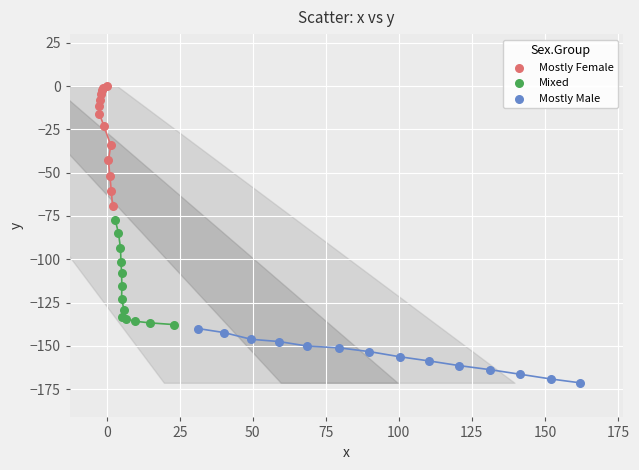

Which series reaches the maximum Y coordinate?

Mostly Female